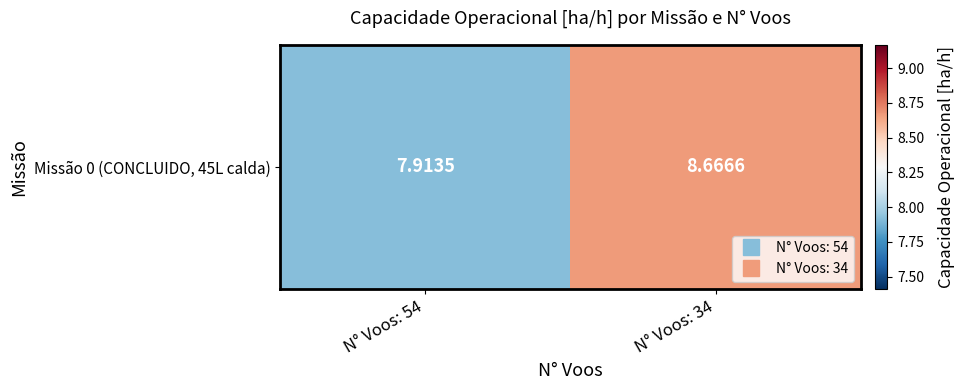

At which category does the chart reach its peak across all series?

N° Voos: 34